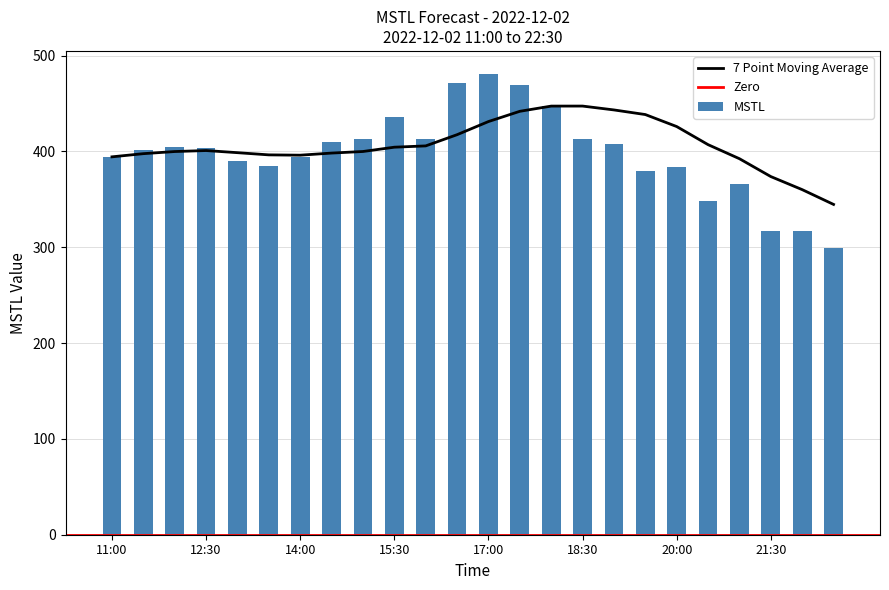

What is the greatest value displayed?

480.8